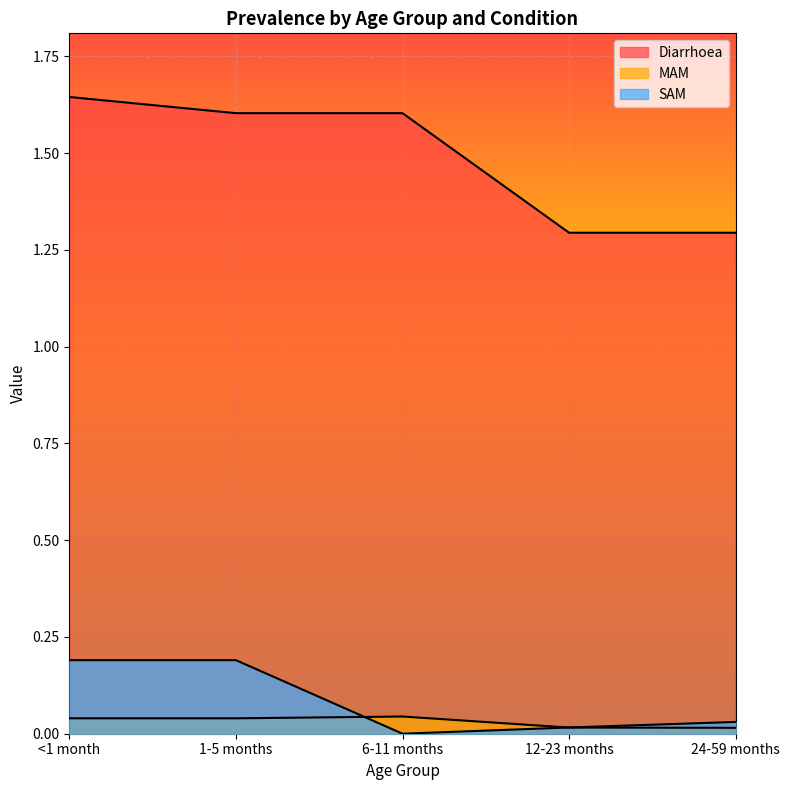

Reading left to right, what are all the values shown in this chart?

Diarrhoea: 1.6	1.6	1.6	1.3	1.3
MAM: 0.0	0.0	0.0	0.0	0.0
SAM: 0.2	0.2	0.0	0.0	0.0